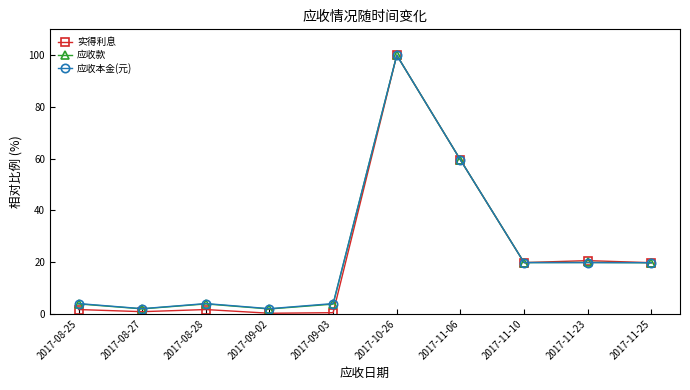

The 实得利息 series shows 95.3 at 2017-11-06. True or false?

False